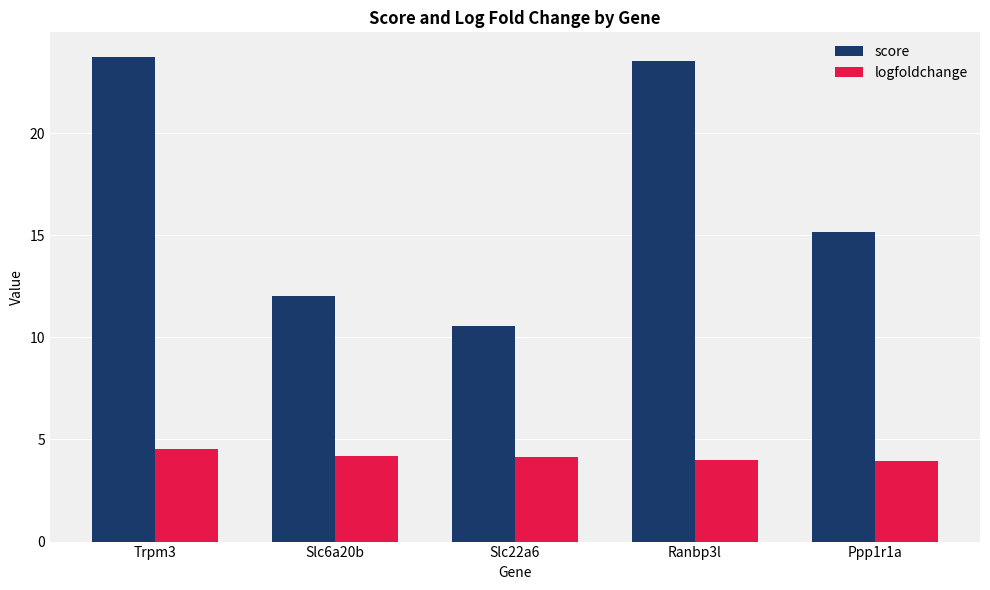

At which label is score closest to 17?

Ppp1r1a